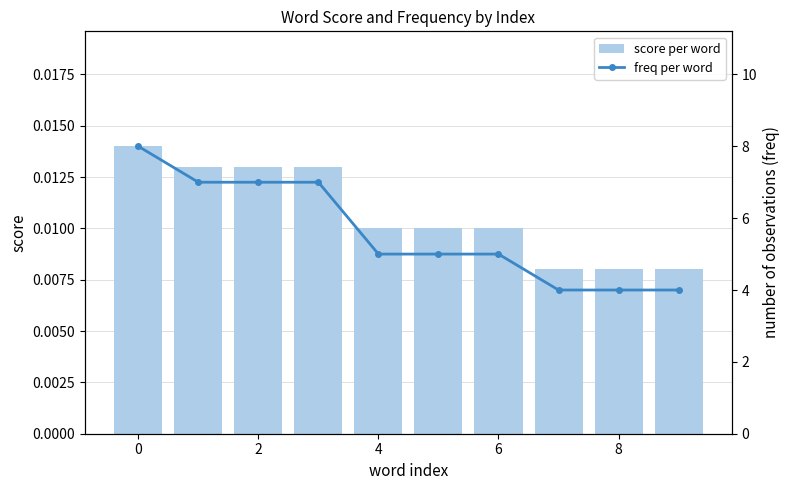

At which label does score per word reach its minimum?

7